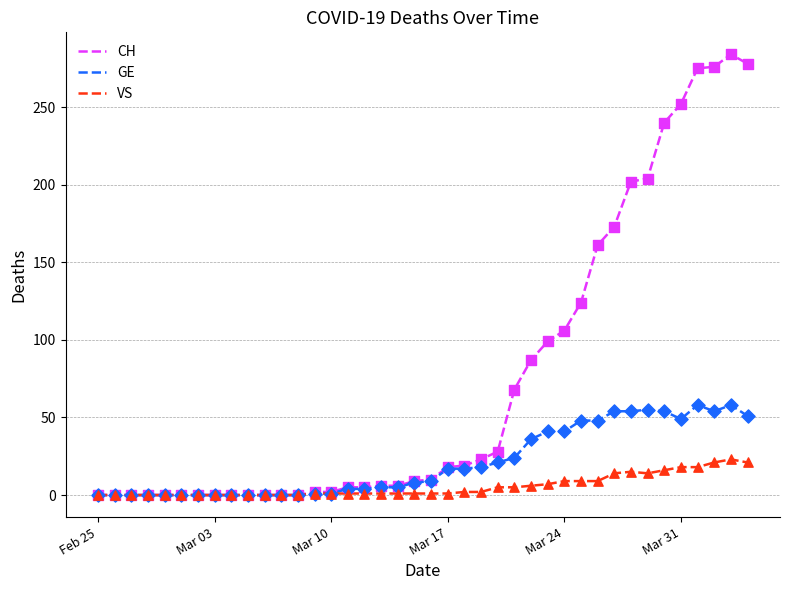

Which series has the widest spread of values?

CH